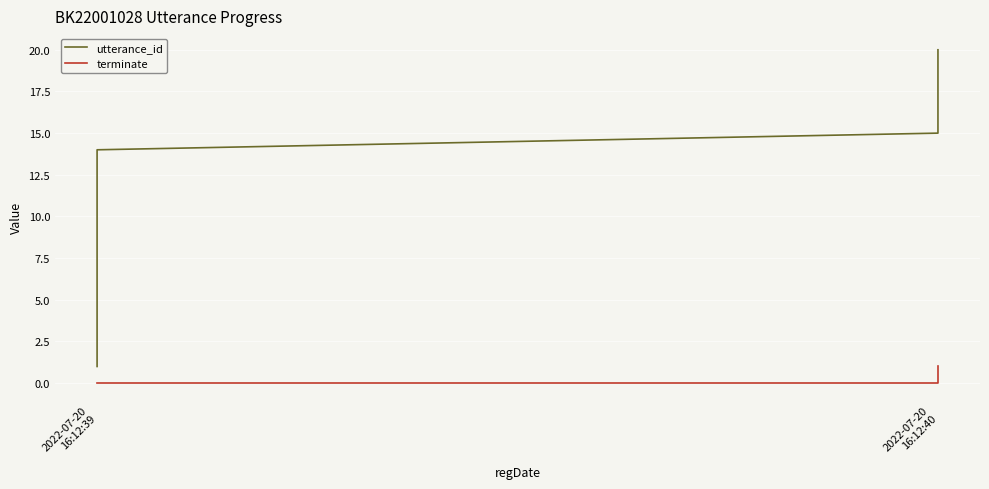

Is it true that terminate equals 0 at 2022-07-20 16:12:39?

True